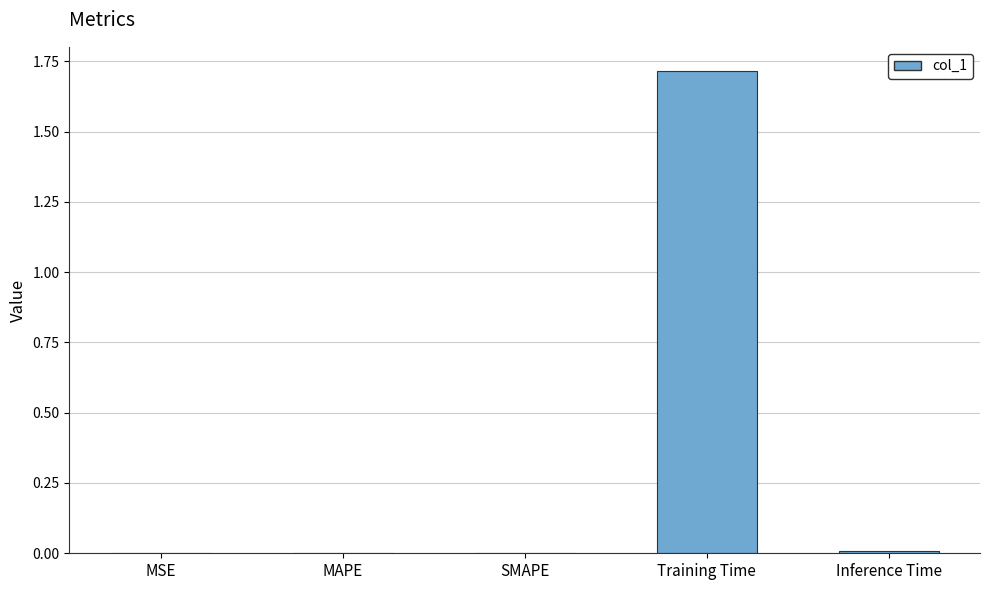

Which label corresponds to the largest value in the chart?

Training Time